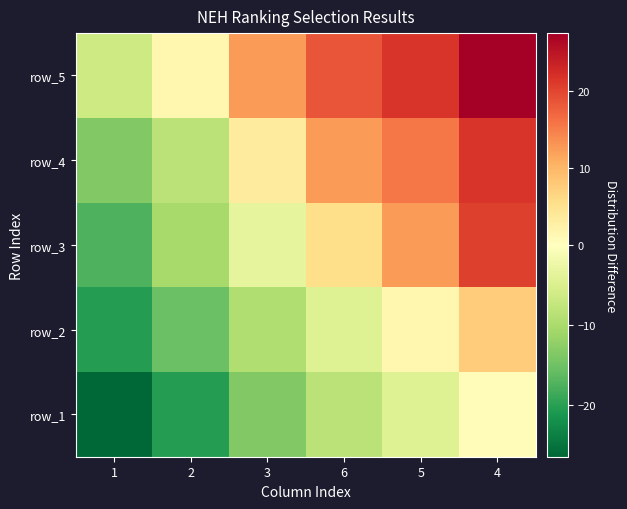

What is the maximum value shown in the chart?

27.5